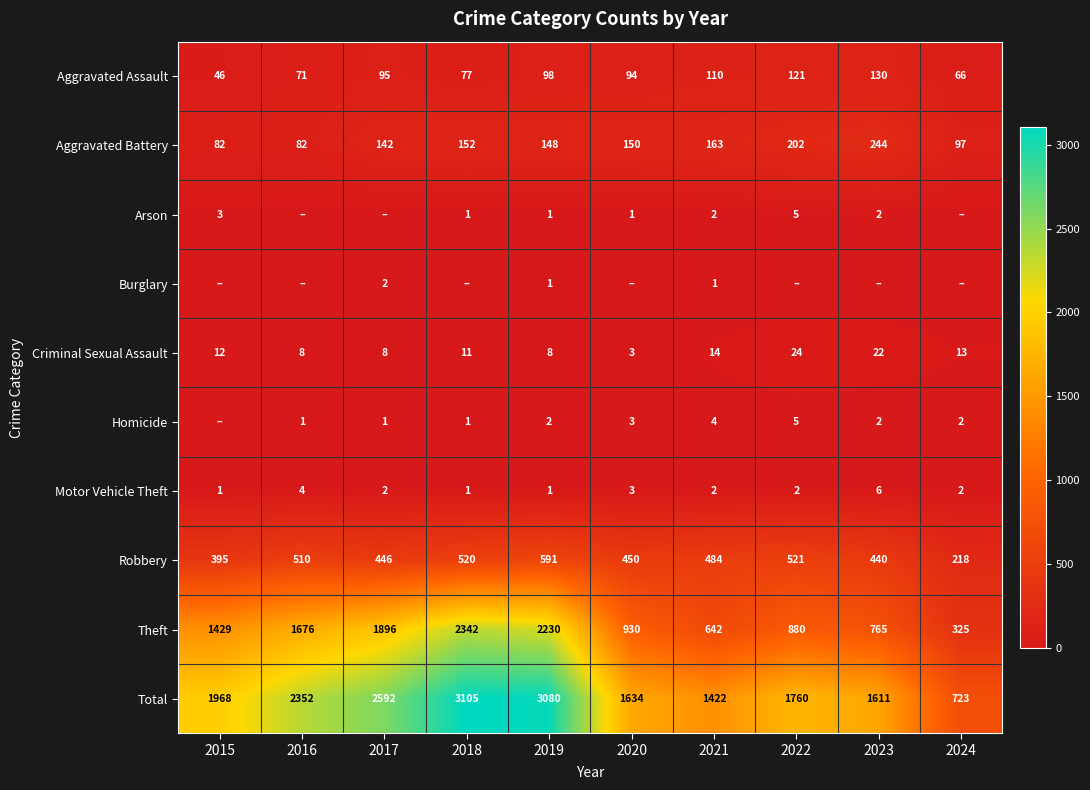

Count the number of categories in the chart.

10